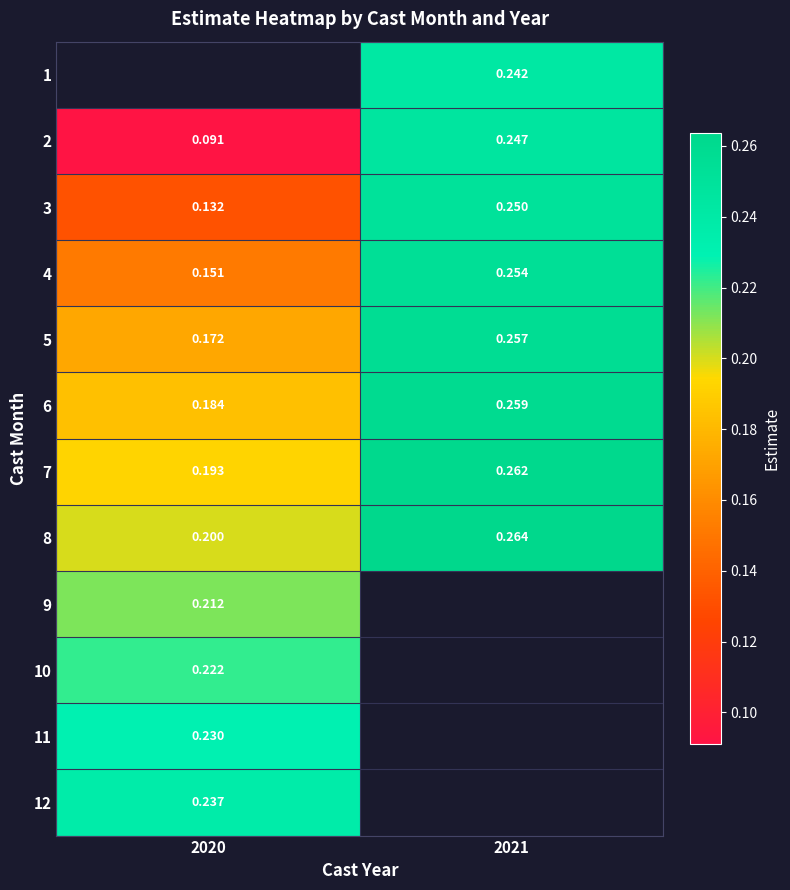

Is the value of 4 at 2020 greater than the value of 3 at 2021?

No